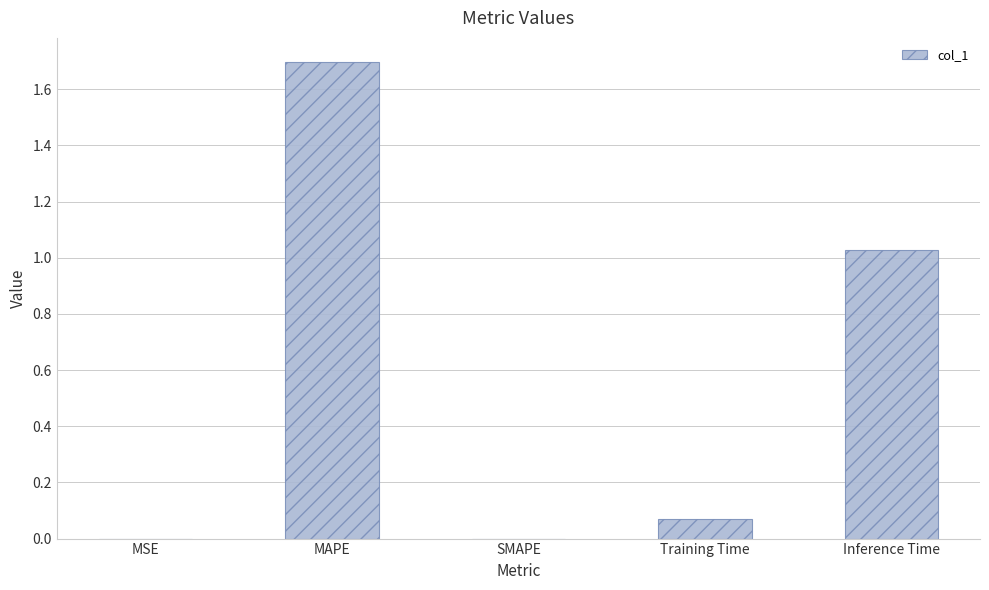

What is the sum of all values?

2.8